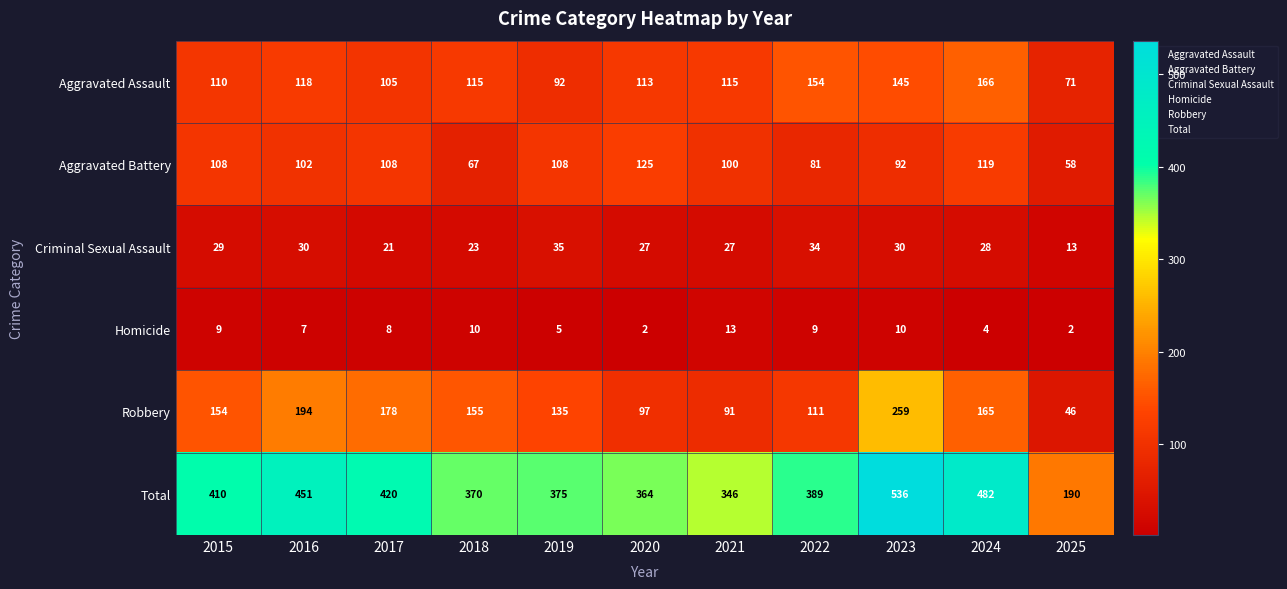

What is the total value across all series at 2019?

750